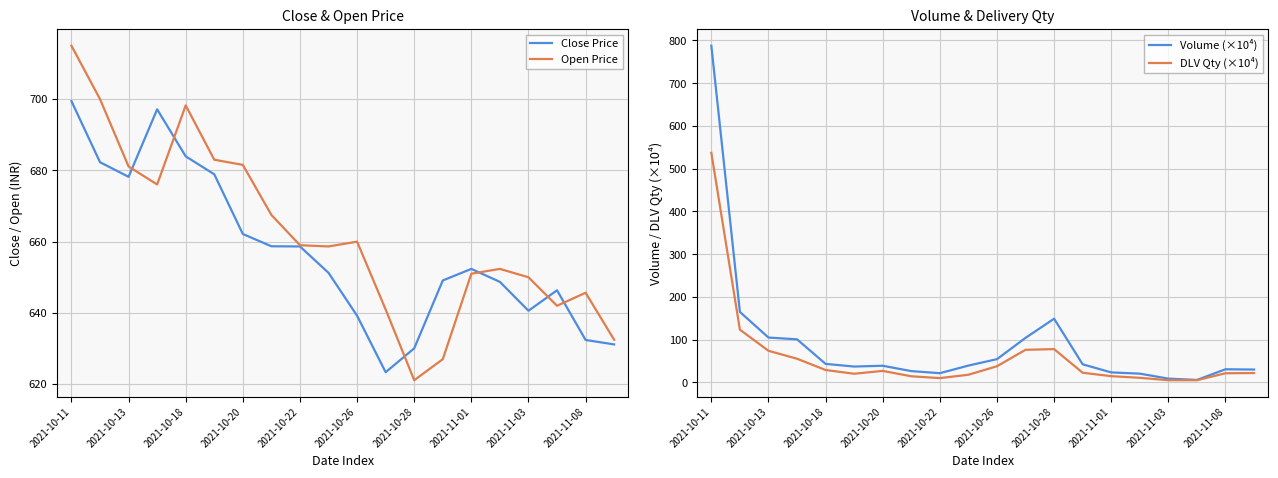

At which label does Close Price reach its peak?

2021-10-11